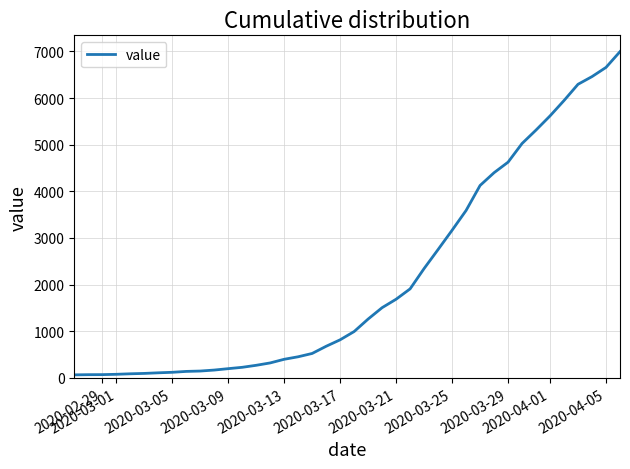

What is the maximum value shown in the chart?

6995